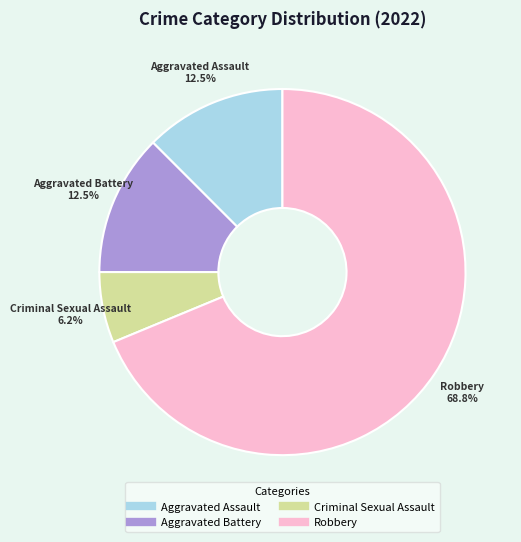

True or false: Criminal Sexual Assault accounts for 12% of the total.

False